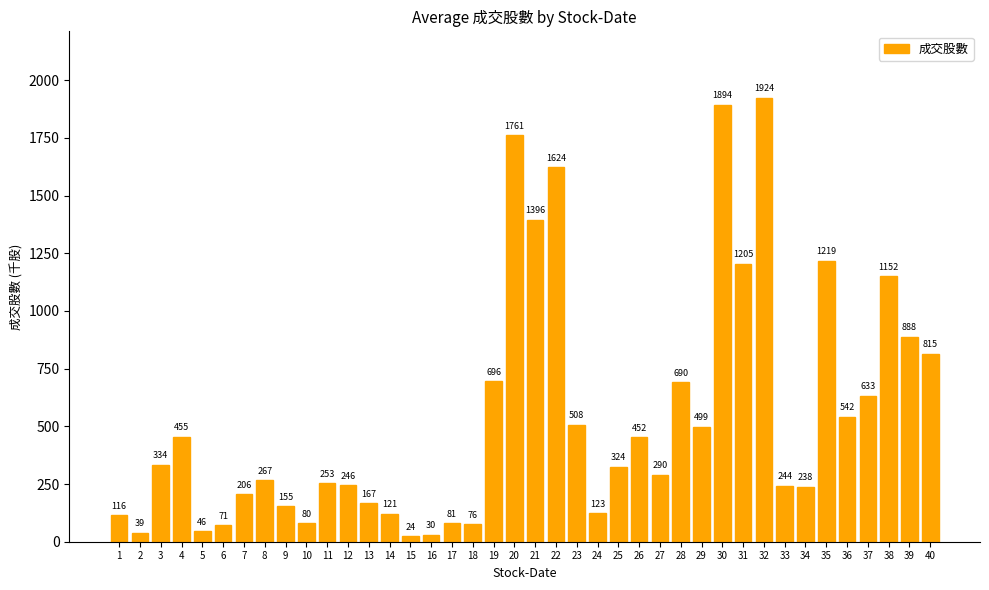

What is the greatest value displayed?

1923.6